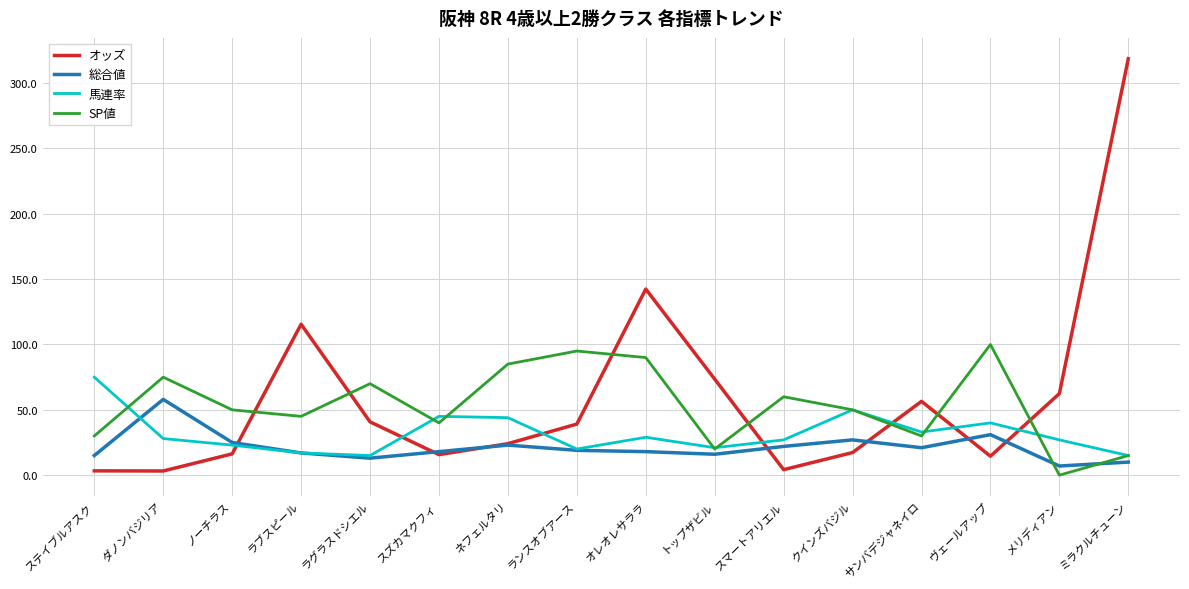

The 馬連率 series shows 21.0 at トップザビル. True or false?

True